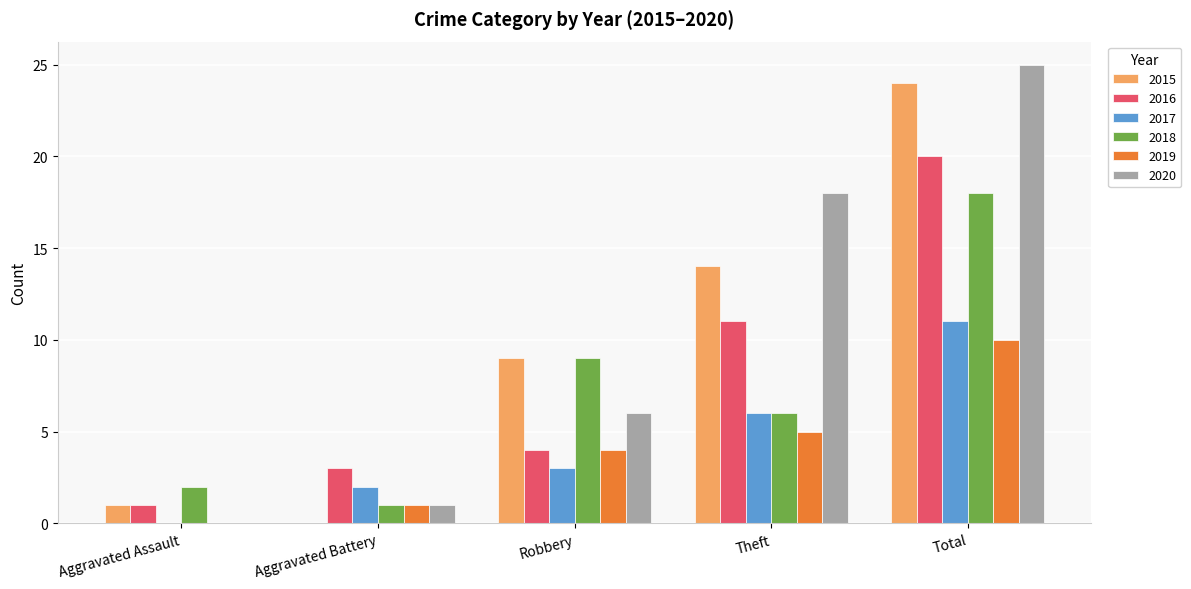

Which series has the widest spread of values?

2020